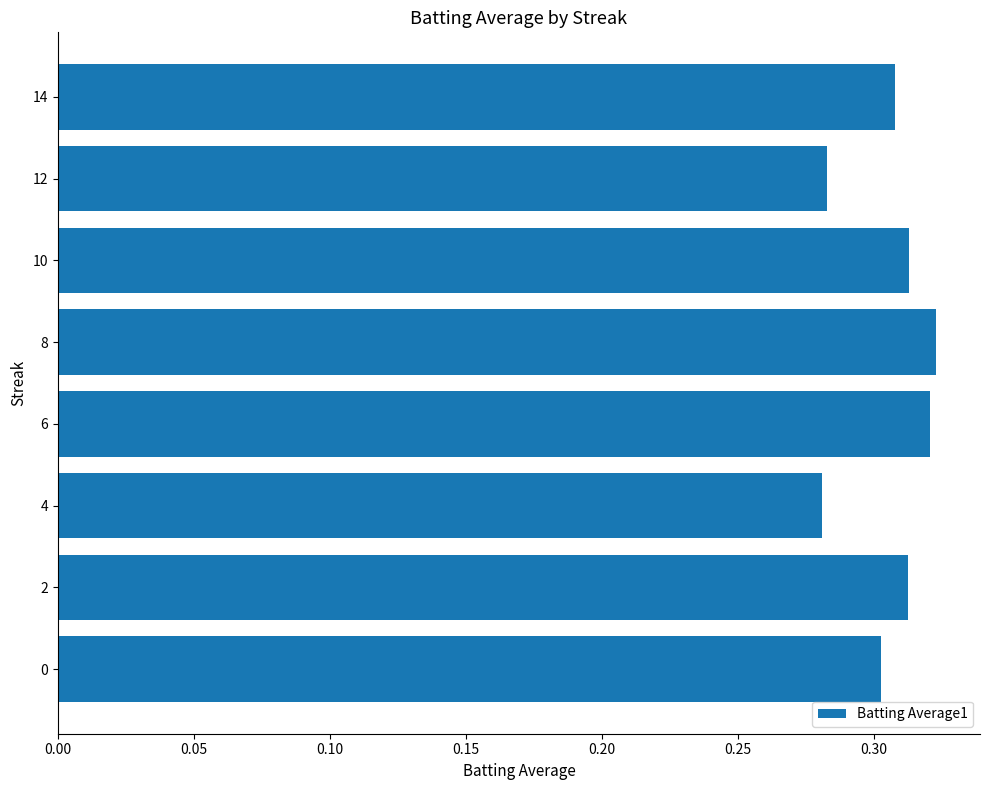

Count the values in the range 0 to 1.

8